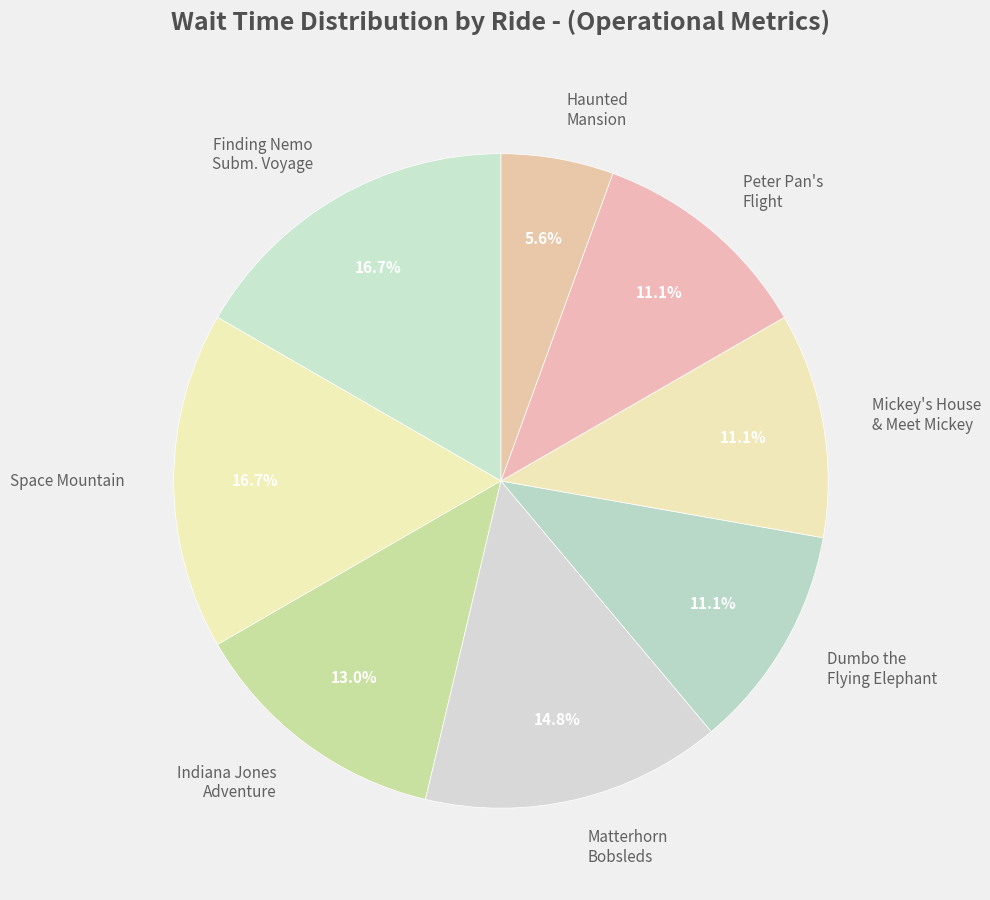

Which category has the smallest portion of the pie?

Haunted Mansion